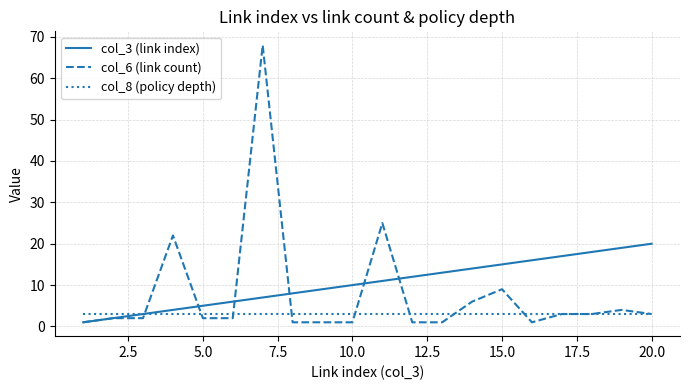

Which series has the largest range (max minus min)?

col_6 (link count)